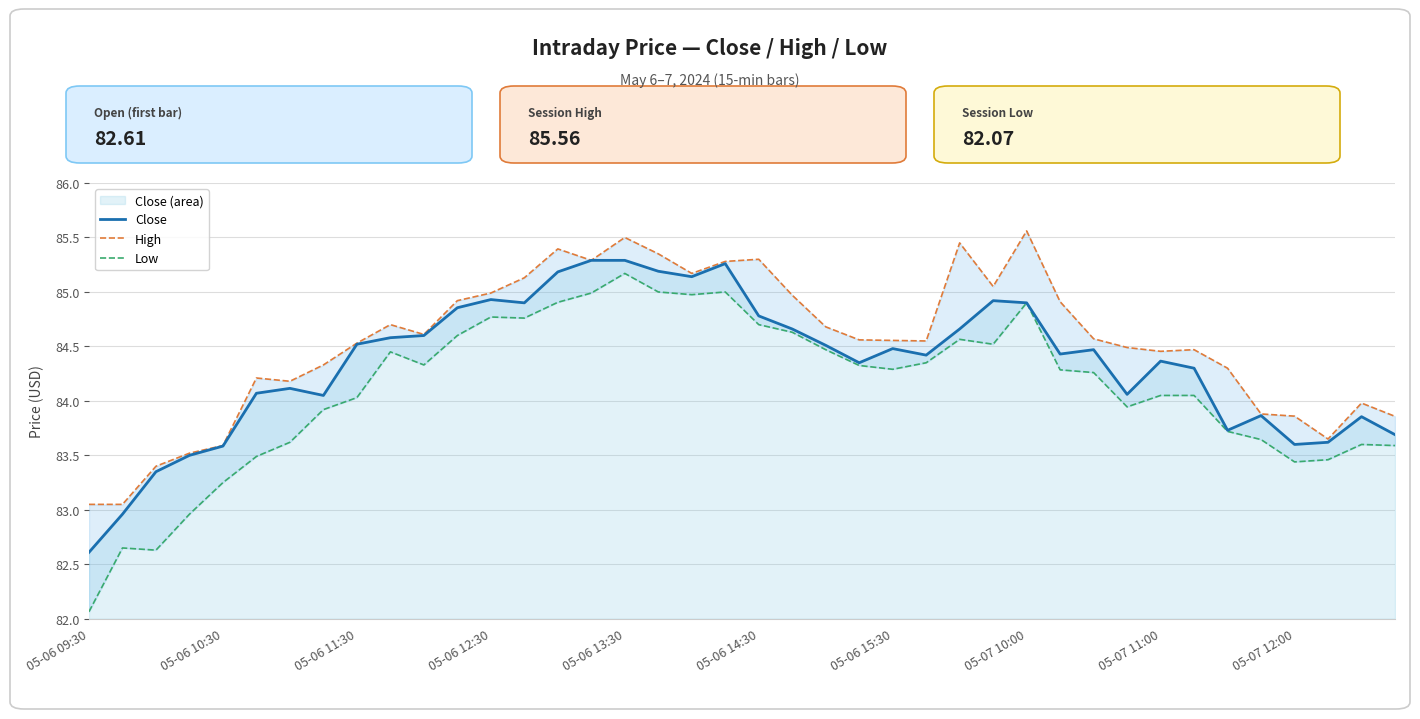

What is the minimum value for Close?

82.6